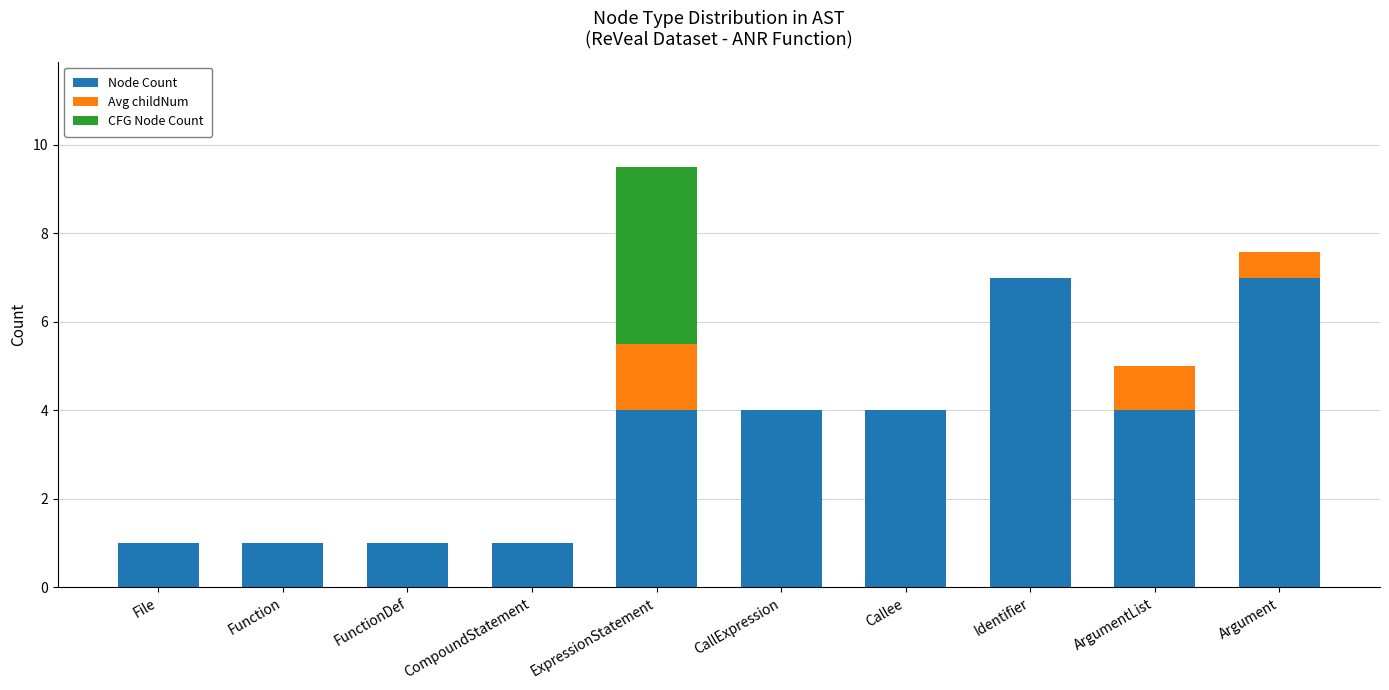

True or false: Node Count has a value of 1.0 at Function.

True